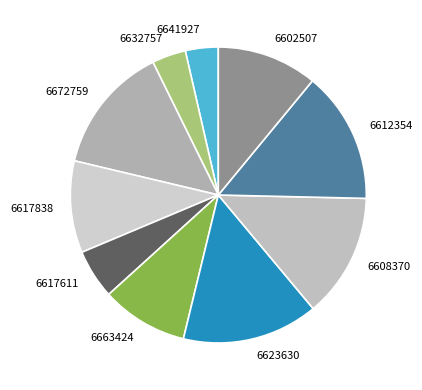

Between 6632757 and 6612354, which is larger?

6612354